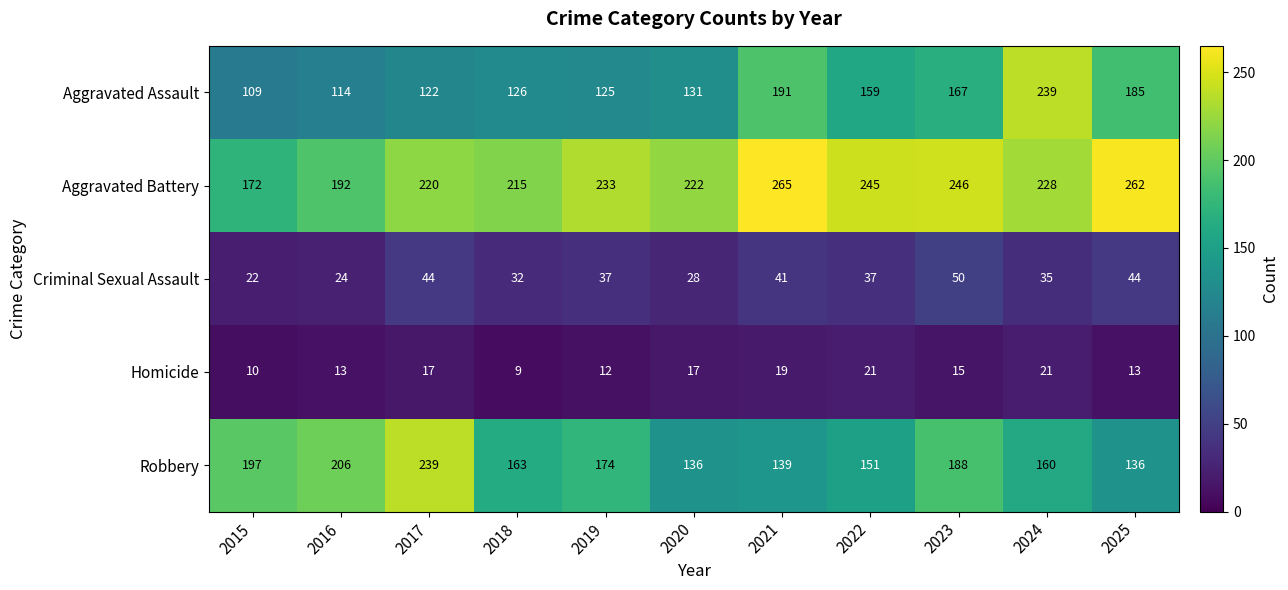

At which label is Aggravated Assault closest to 174?

2023